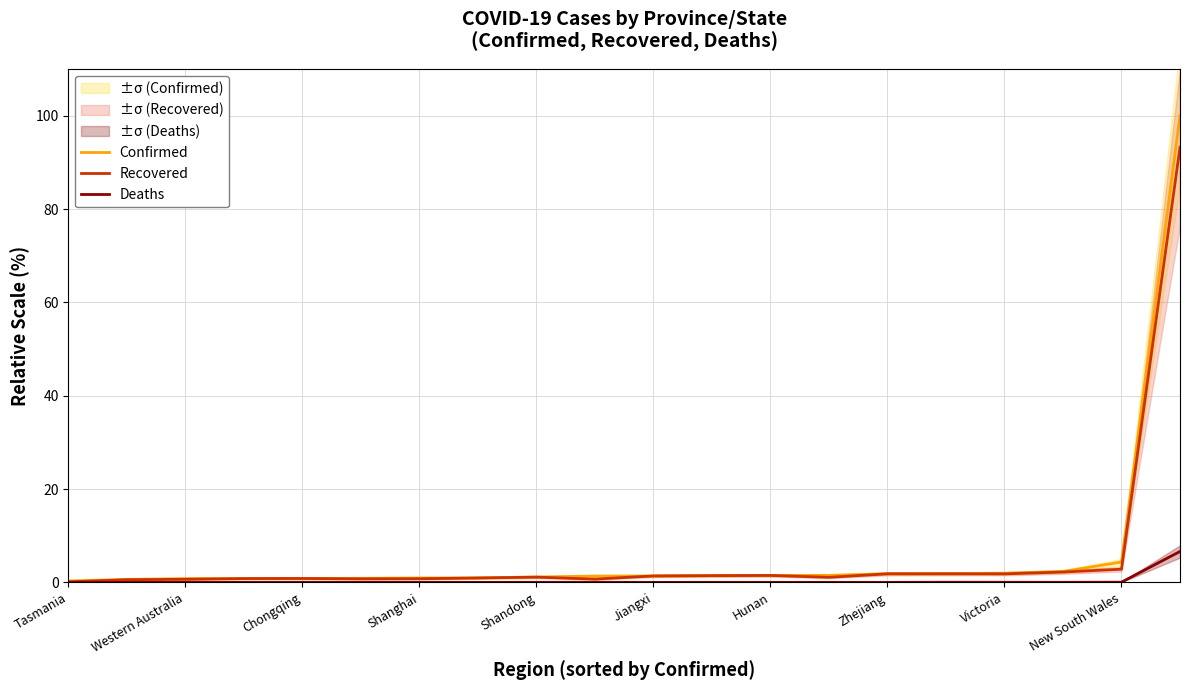

What is the difference between the maximum and second lowest values in the Confirmed series?

99.4